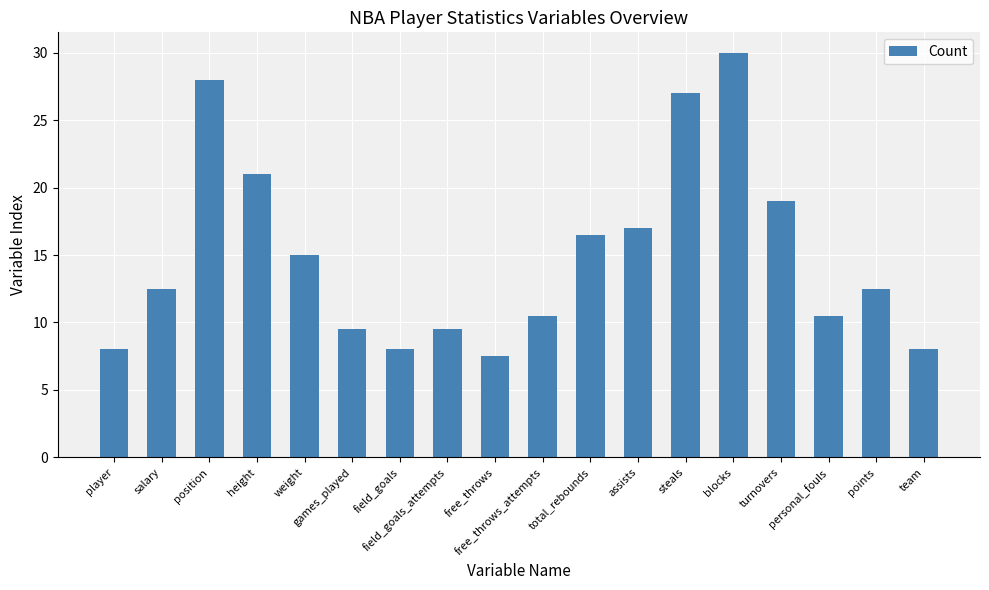

What is the sum of all values?

270.0